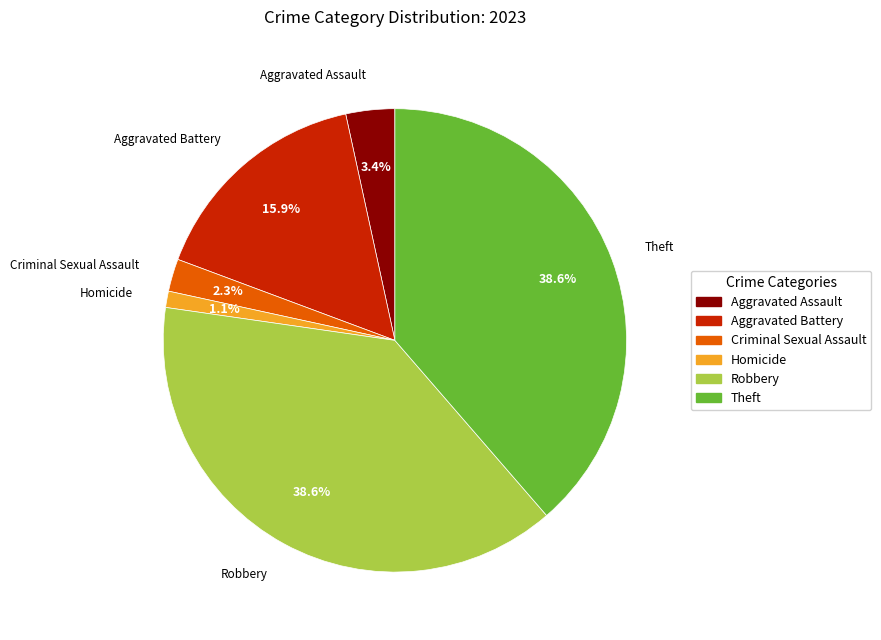

Combined, what portion of the pie is Homicide and Aggravated Battery?

17.0%